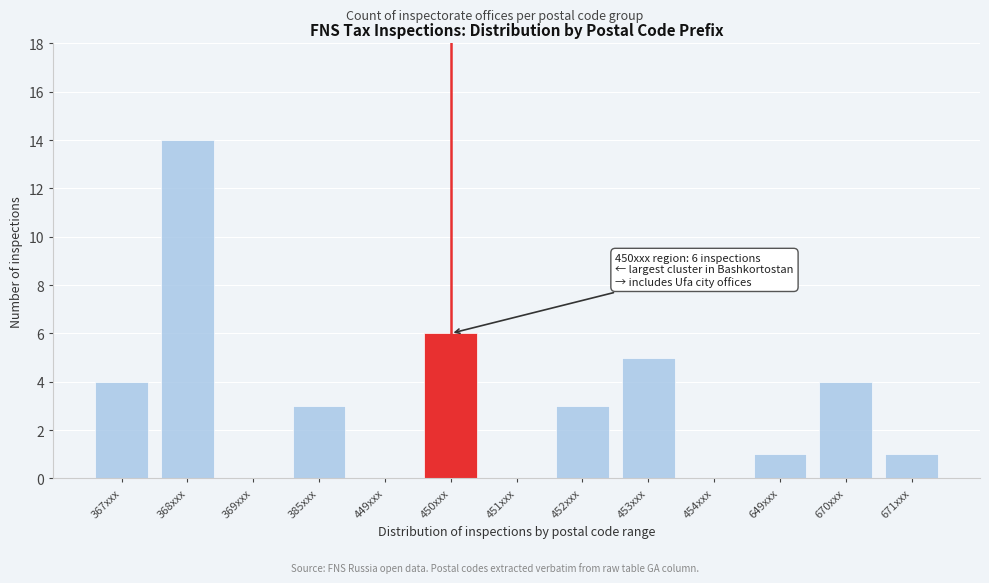

Reading left to right, extract all data points from this chart.

367xxx=4	368xxx=14	369xxx=0	385xxx=3	449xxx=0	450xxx=6	451xxx=0	452xxx=3	453xxx=5	454xxx=0	649xxx=1	670xxx=4	671xxx=1